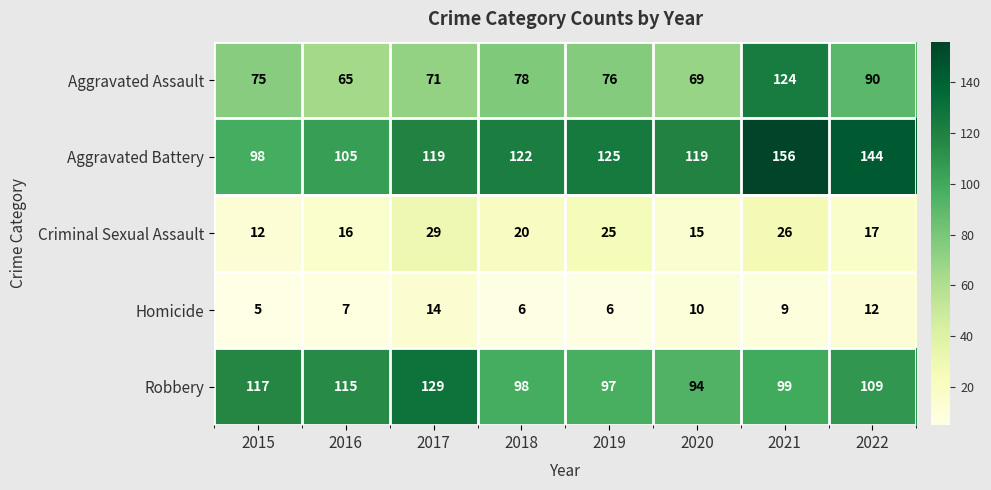

Is it true that Homicide equals 2 at 2019?

False